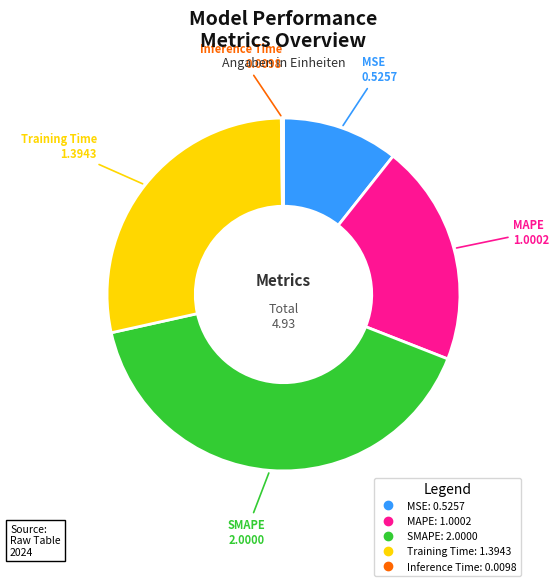

Is the sum of MSE and MAPE greater than half?

No